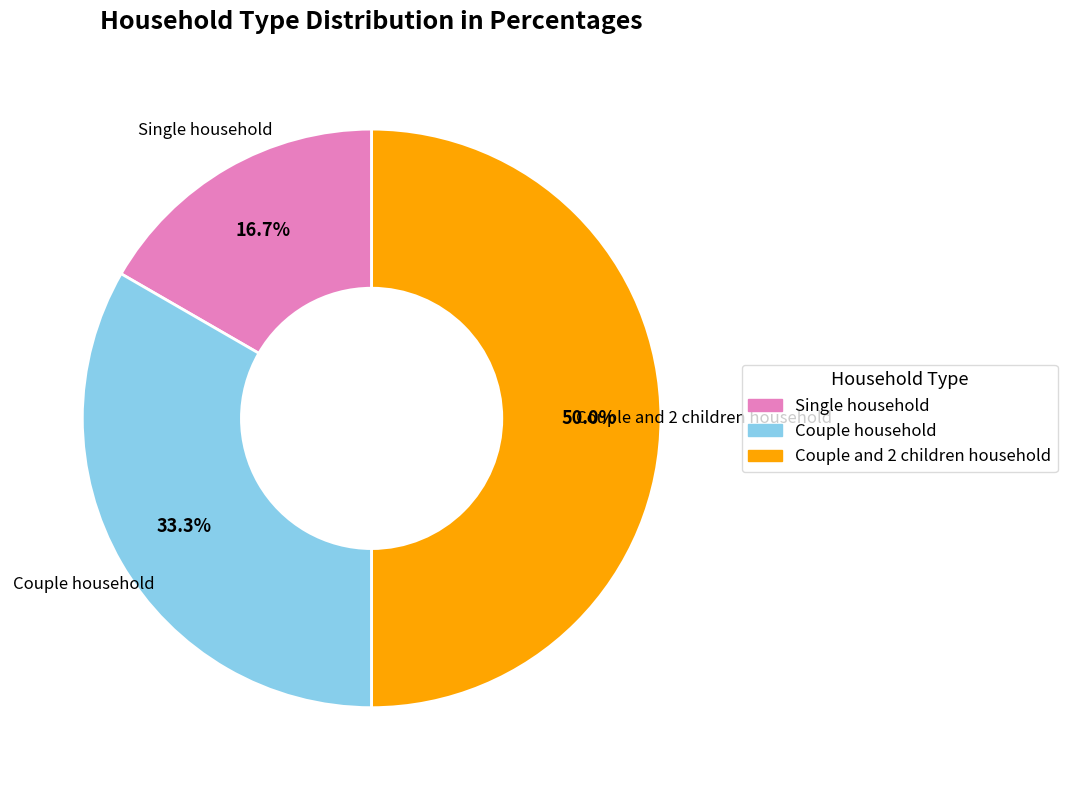

What is the ratio of the value at Couple and 2 children household to the value at Couple household?

1.5